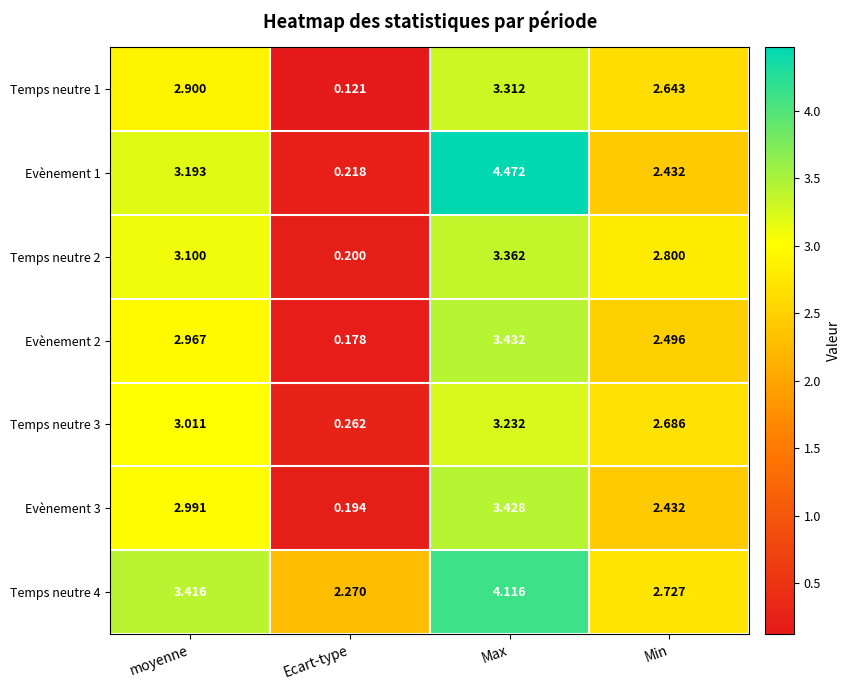

Between moyenne and Ecart-type, which series saw the biggest shift?

Evènement 1